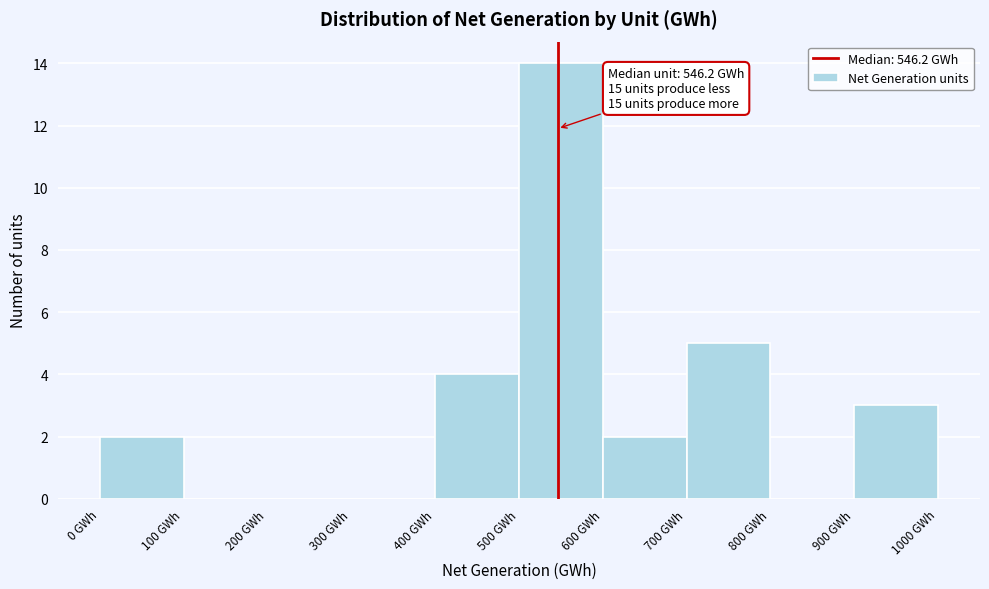

Which range on the x-axis has the tallest bar?

500 to 600